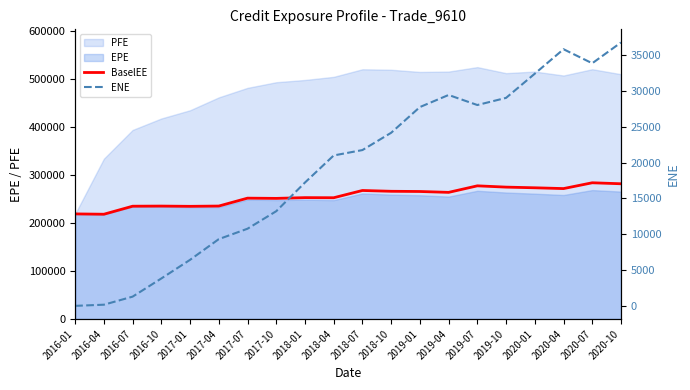

Which series has the largest total across all categories?

BaselEE